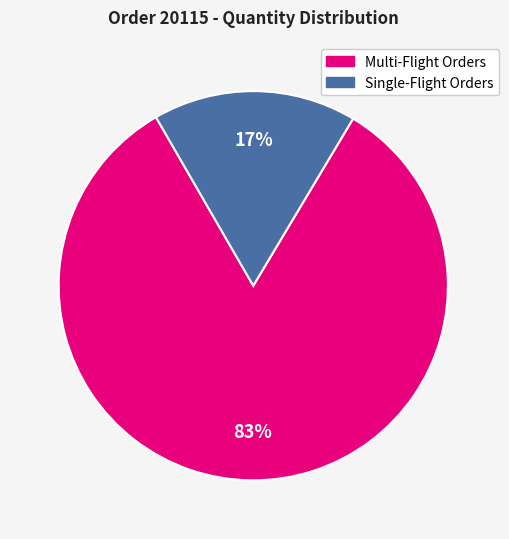

Does any single category account for the majority?

Yes